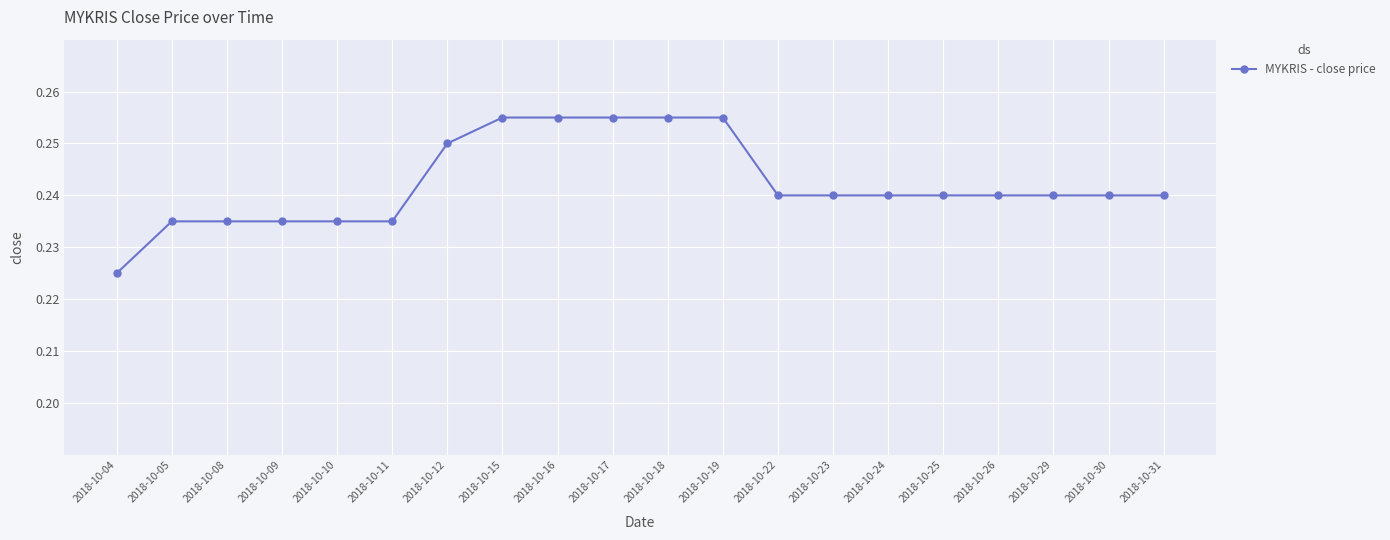

Count the values in the range 0 to 1.

20